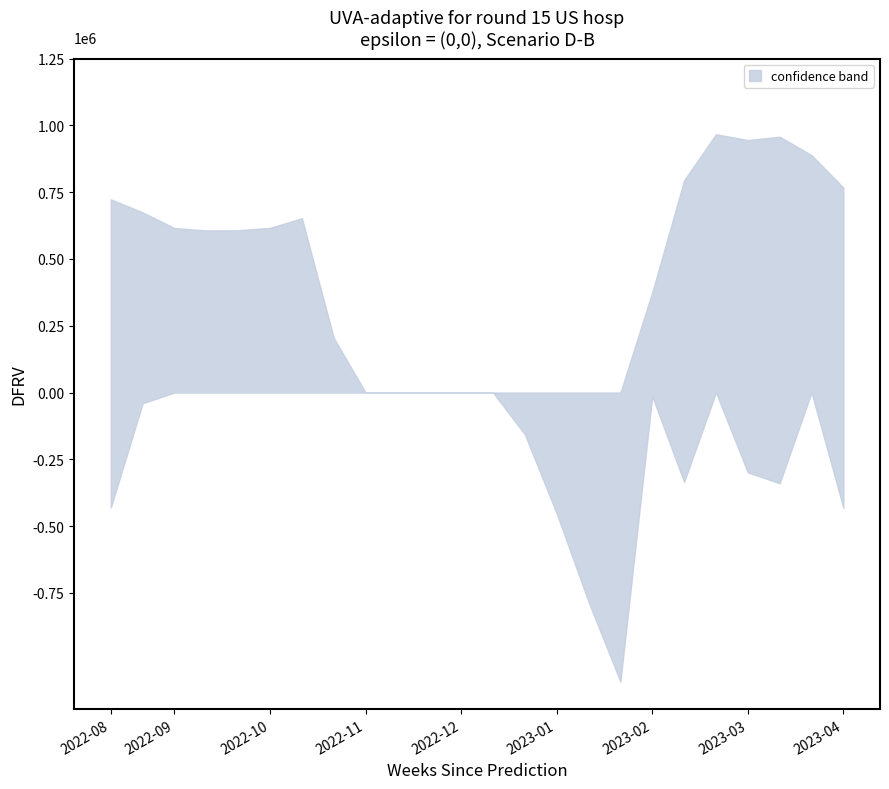

True or false: upper and lower cross at least once.

True